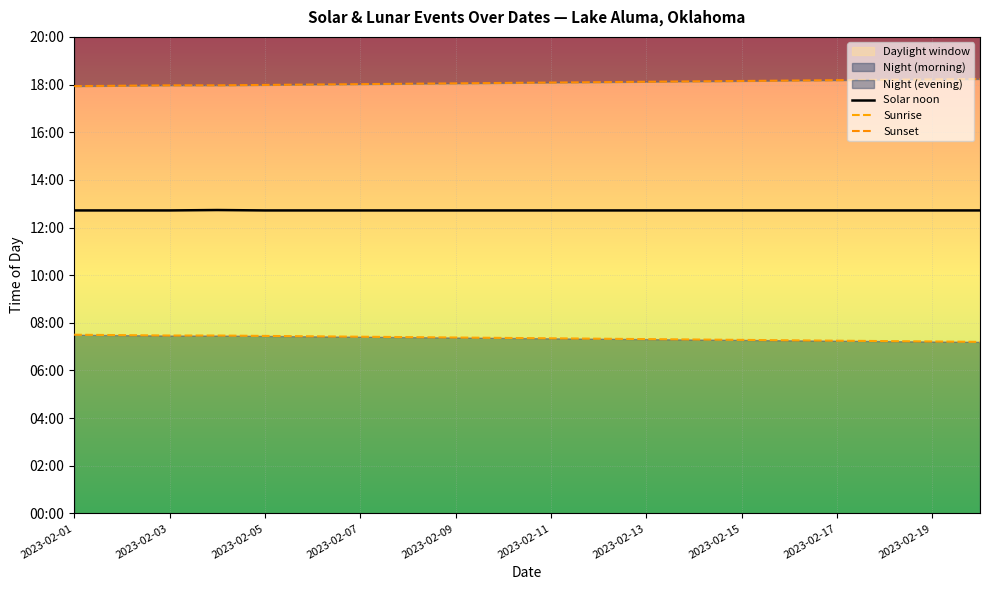

At how many categories does at least one series exceed 1083?

11